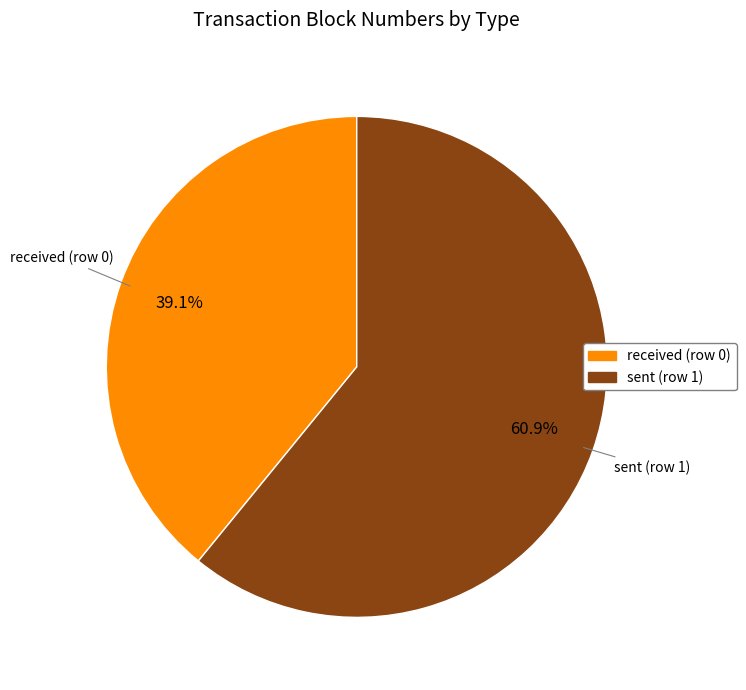

Approximately how many times larger is the value at sent (row 1) compared to received (row 0)?

1.6